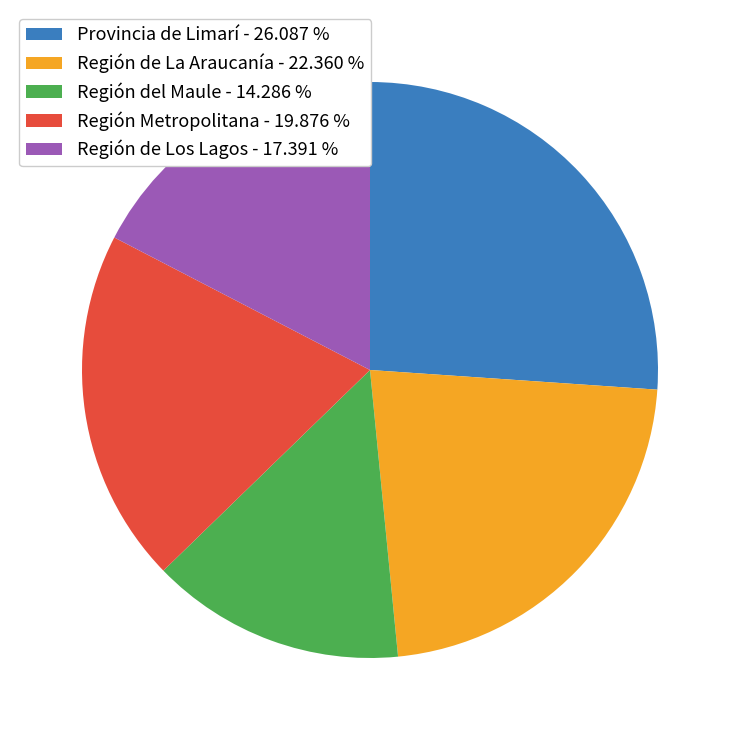

True or false: Provincia de Limarí accounts for 40% of the total.

False